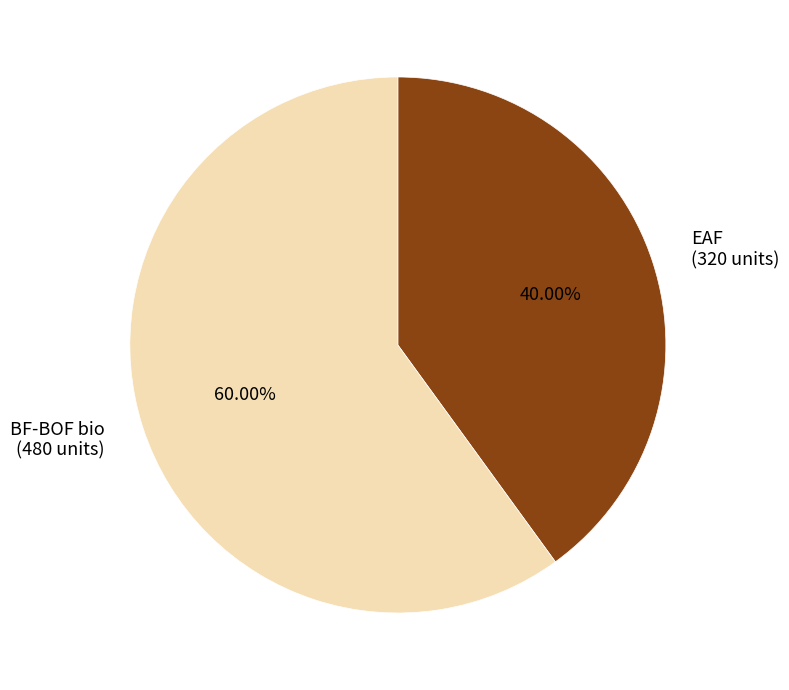

Is there any slice that represents more than half of the pie?

Yes